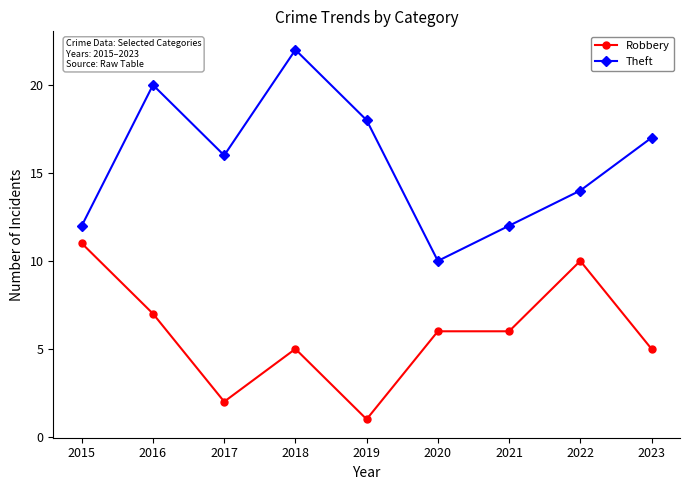

What is the difference between the highest and lowest values at 2015?

1